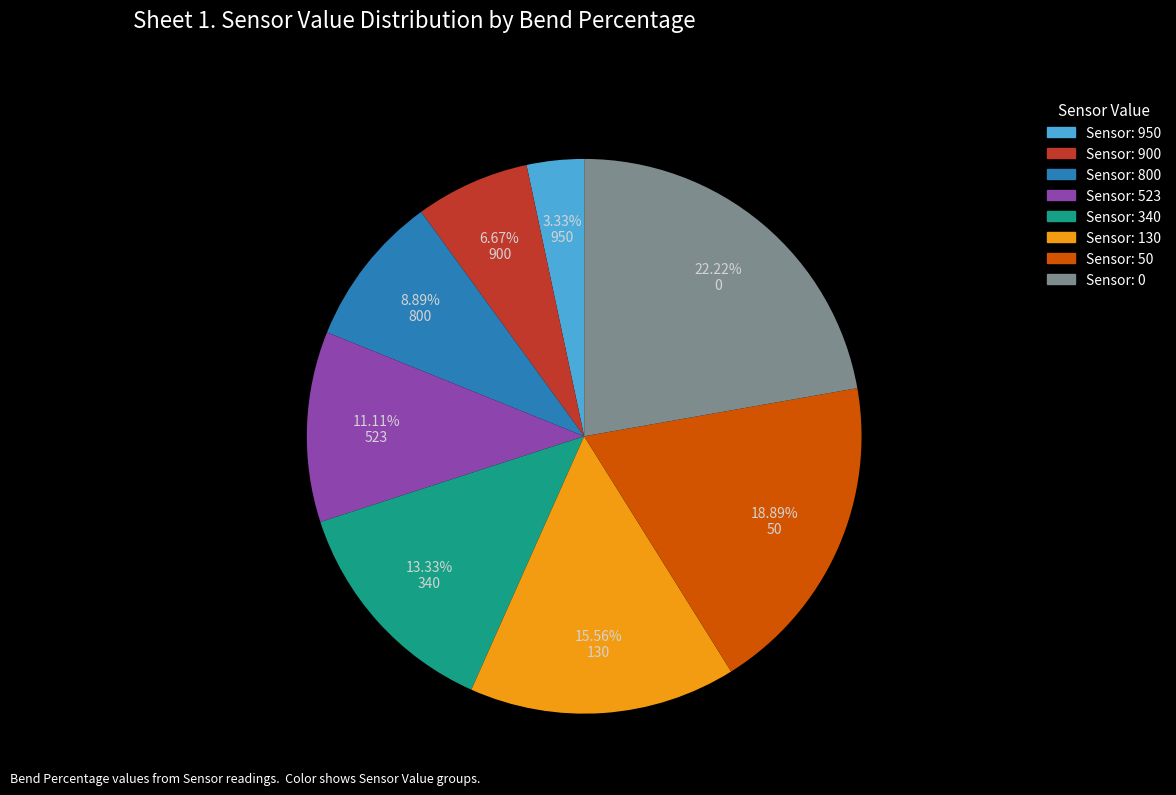

How many slices are in this pie chart?

8